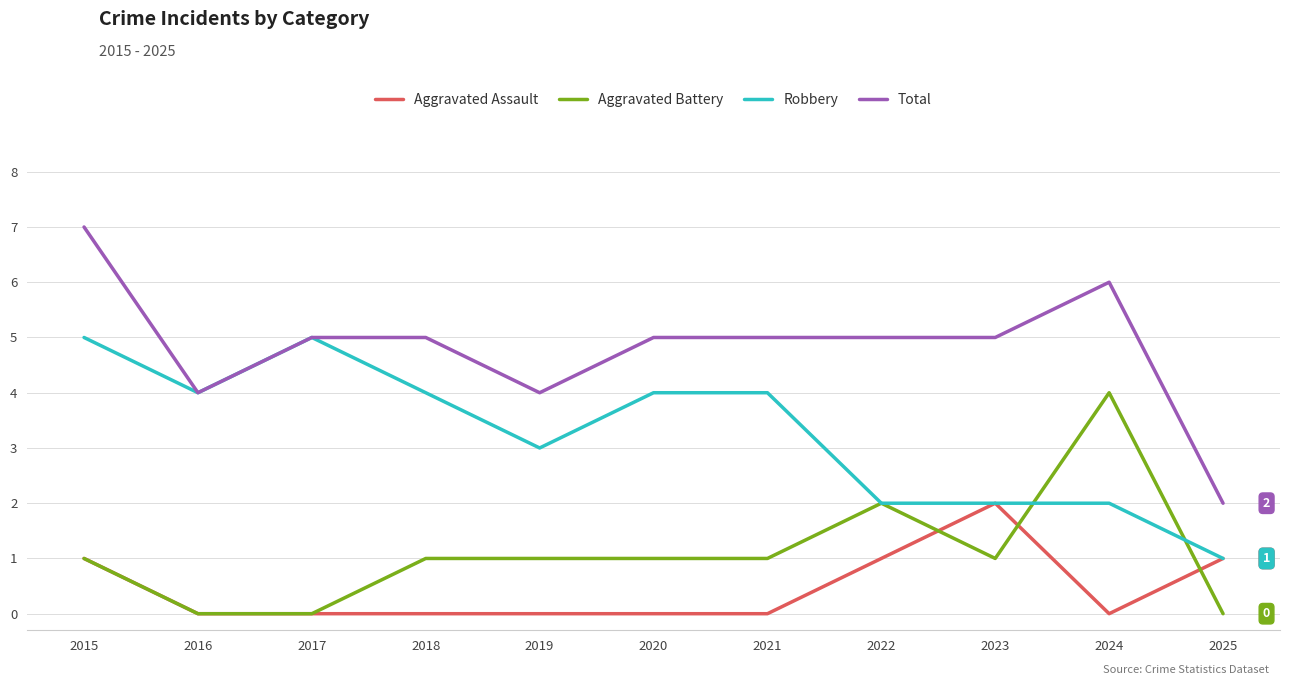

List the series in order of their peak value, highest first.

Total, Robbery, Aggravated Battery, Aggravated Assault